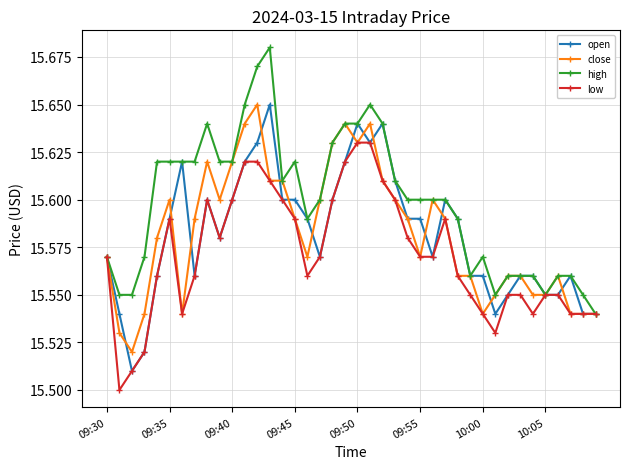

At how many categories does at least one series exceed 15?

40